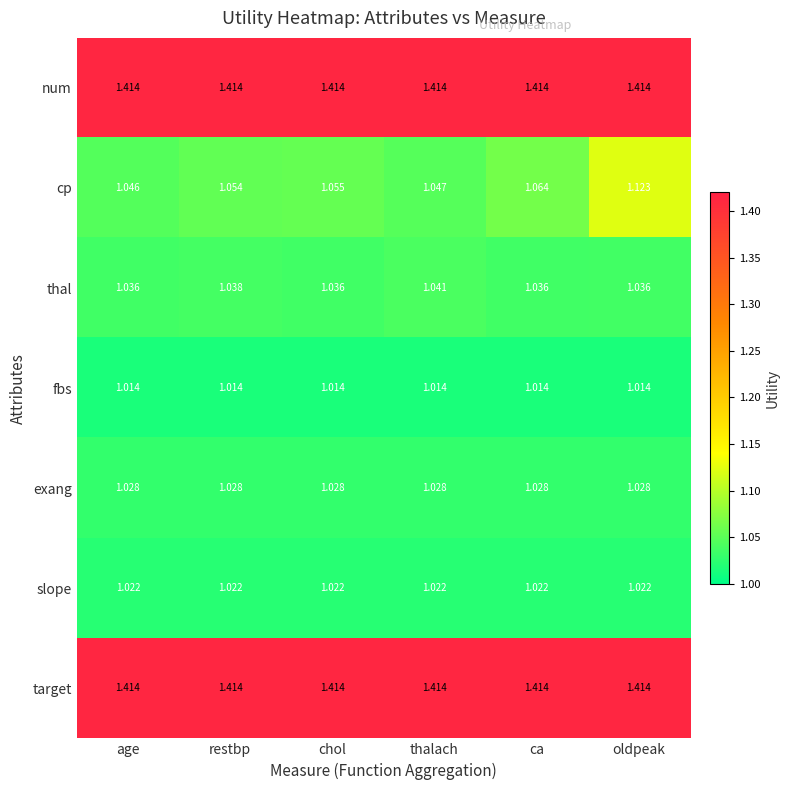

Is the value of thal at thalach greater than the value of fbs at oldpeak?

Yes